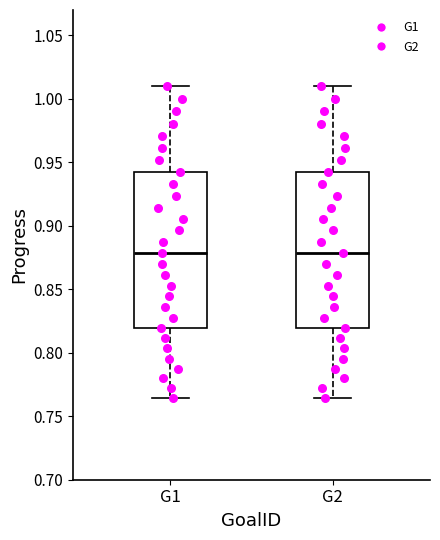

Reading left to right, transcribe this box plot: for each box, give where its median line is, the range the box spans, and where its two whiskers end, as read against the y-axis. The values are not printed on the chart, so give them approximately, as read against the axis.

G1: median 0.880, box 0.820 to 0.940, whiskers 0.765 to 1.010
G2: median 0.880, box 0.820 to 0.940, whiskers 0.765 to 1.010